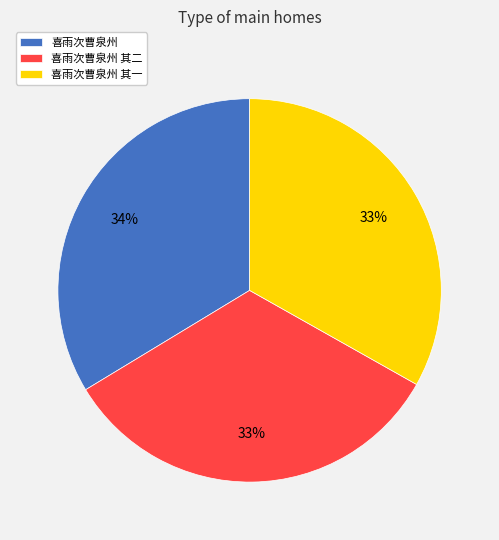

How many segments does this pie chart have?

3